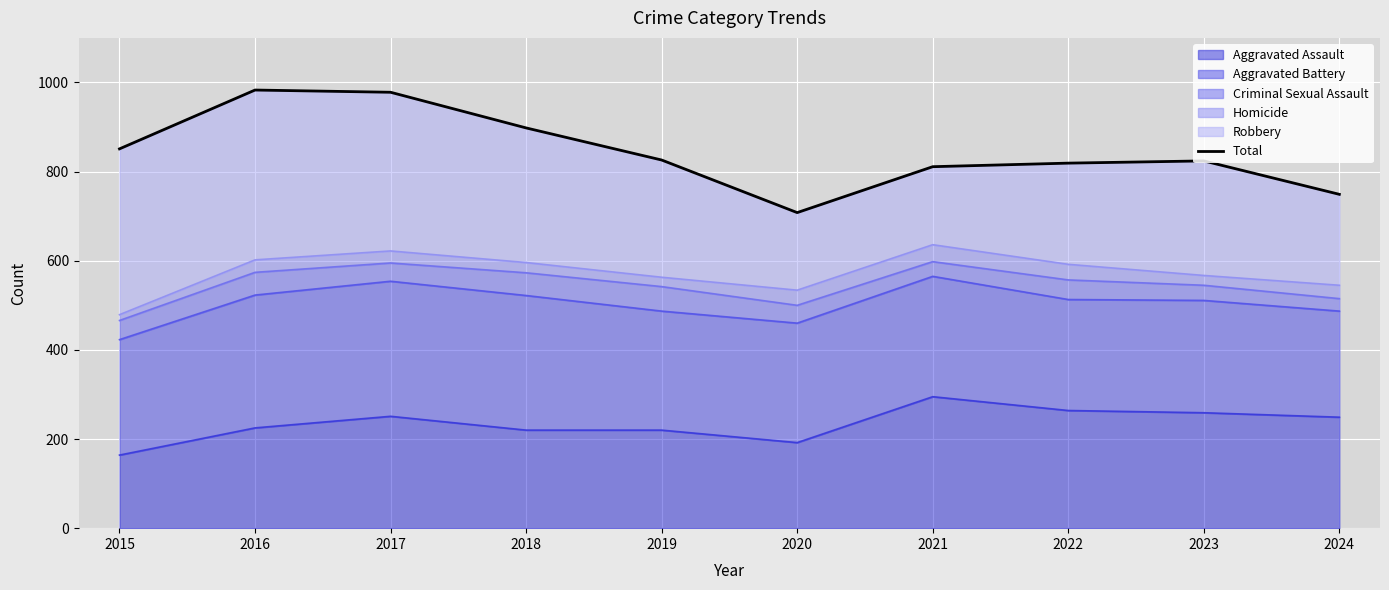

Which category has the highest value across all series?

2016